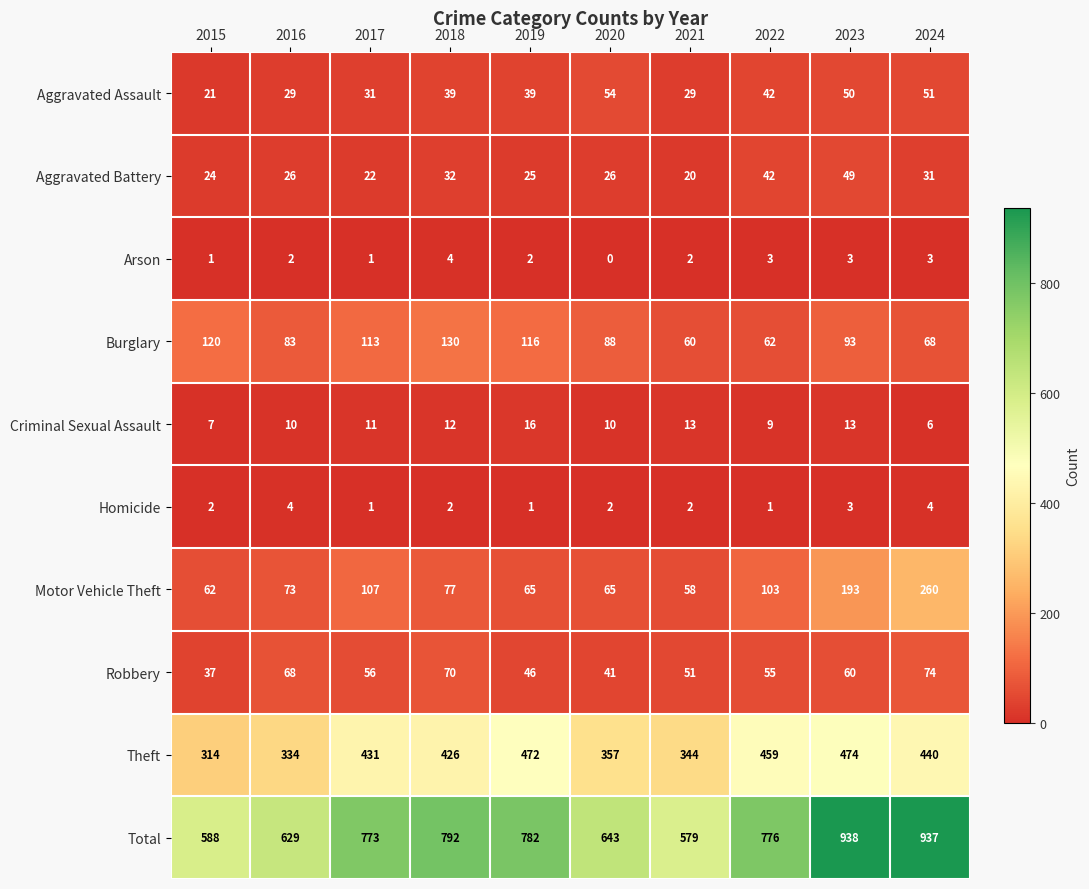

What is the difference between the highest and lowest values at 2023?

935